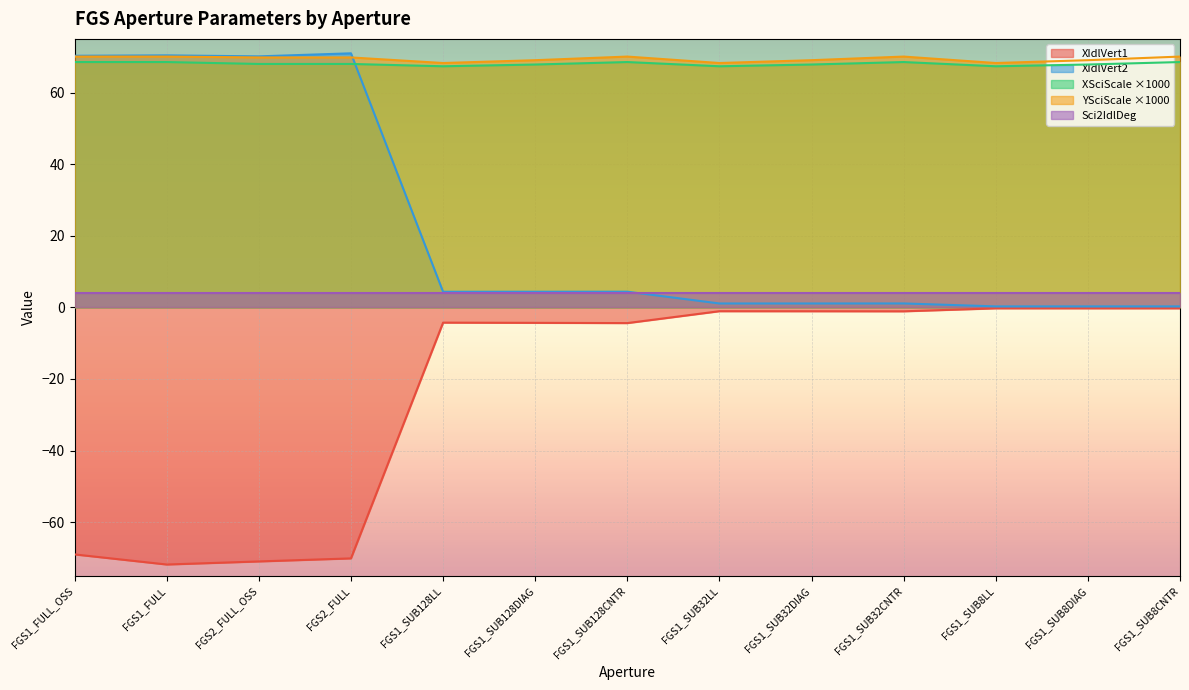

True or false: YSciScale ×1000 has a value of 68.3 at FGS1_SUB32LL.

True